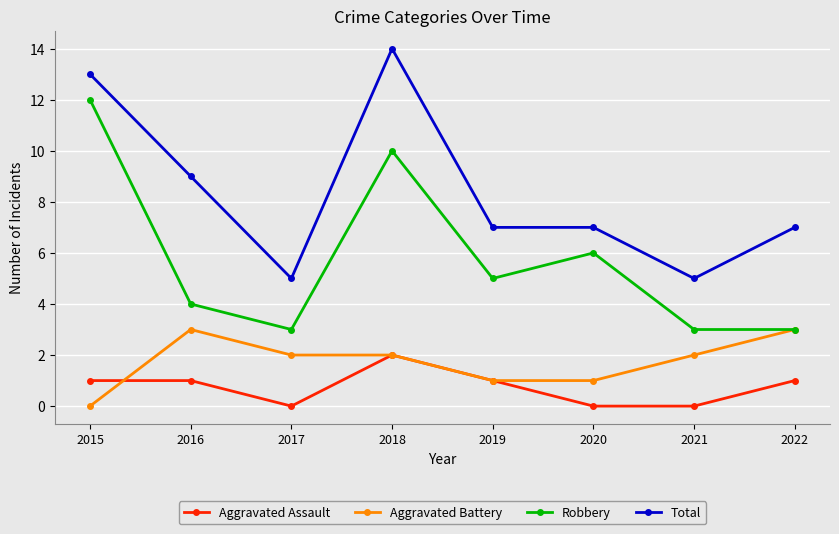

True or false: Total has a value of 7 at 2022.

True